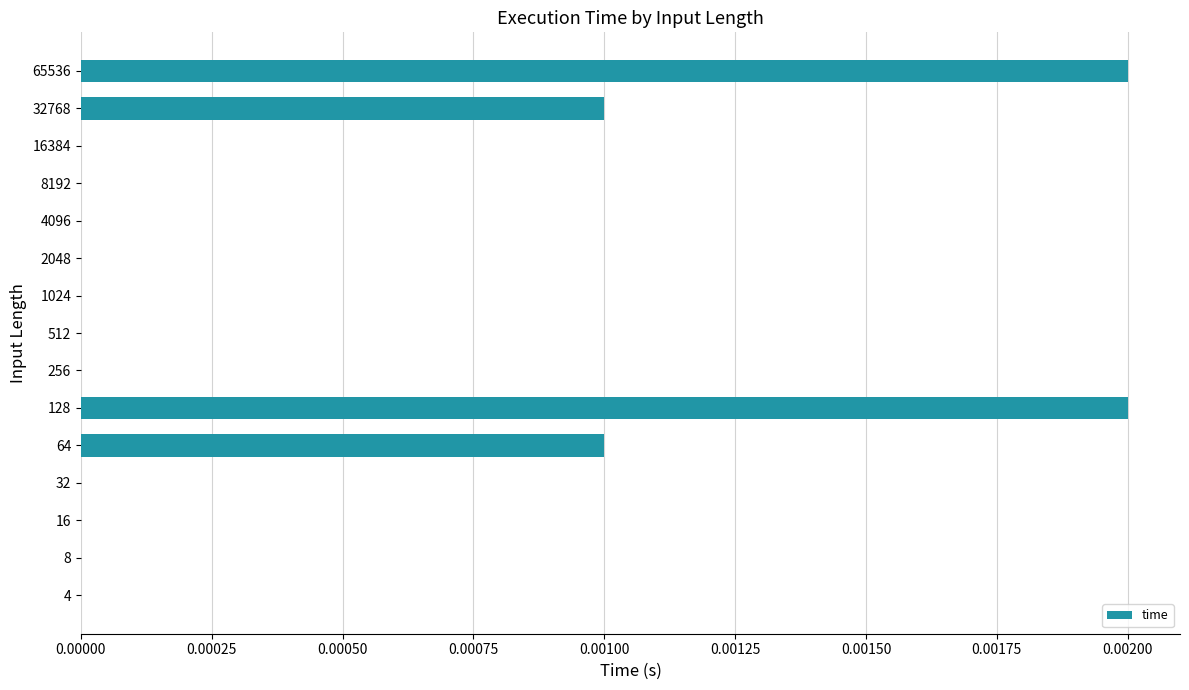

The value at 4 is 0.0. True or false?

True